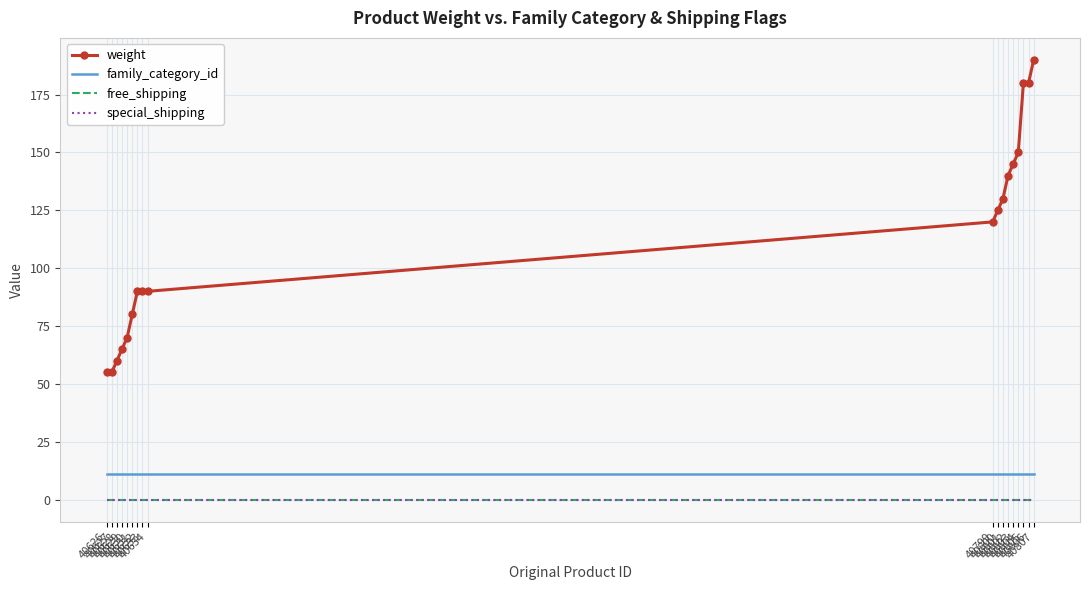

What is the total value across all series at 40802?

151